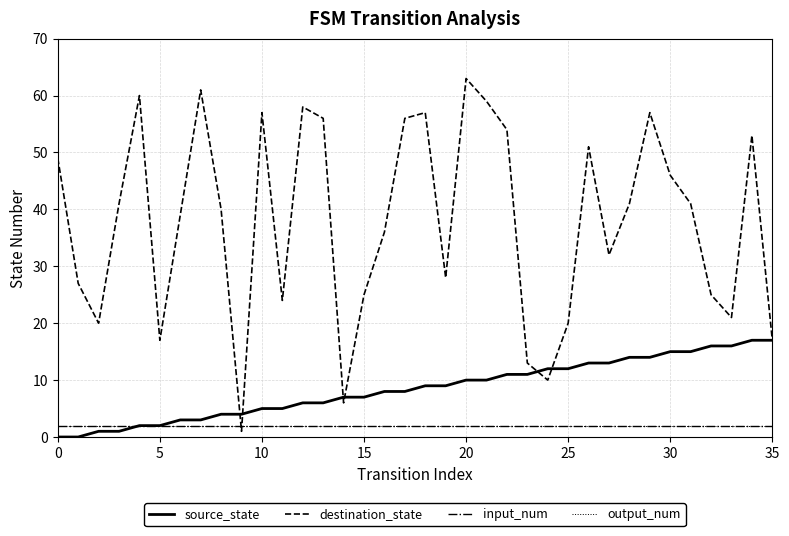

Which series changed the most between 9 and 29?

destination_state